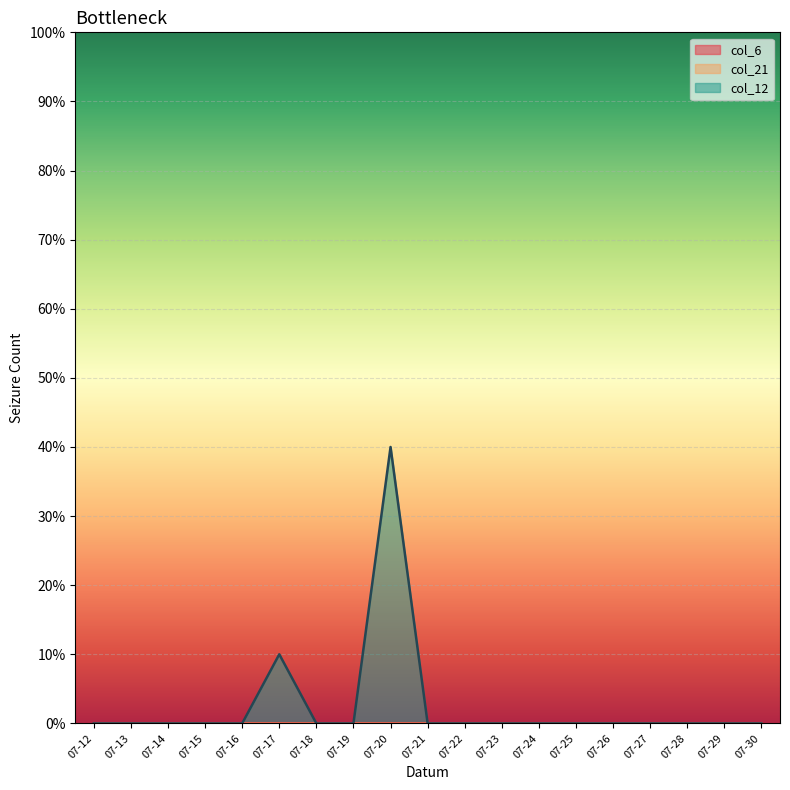

Where is the first local maximum for col_12?

2016-07-17